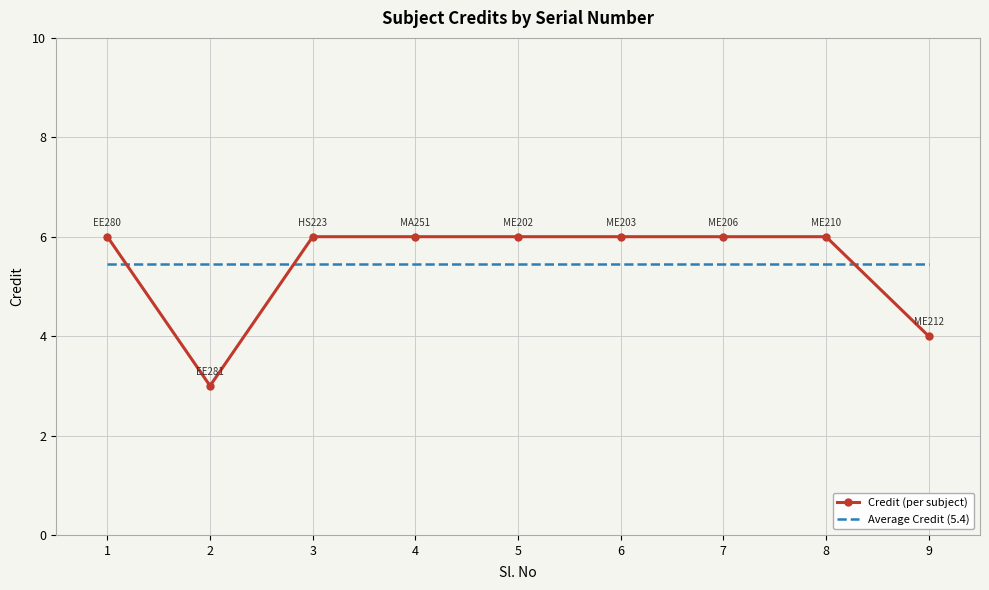

The value of Credit (per subject) at 8 is 1.7. True or false?

False